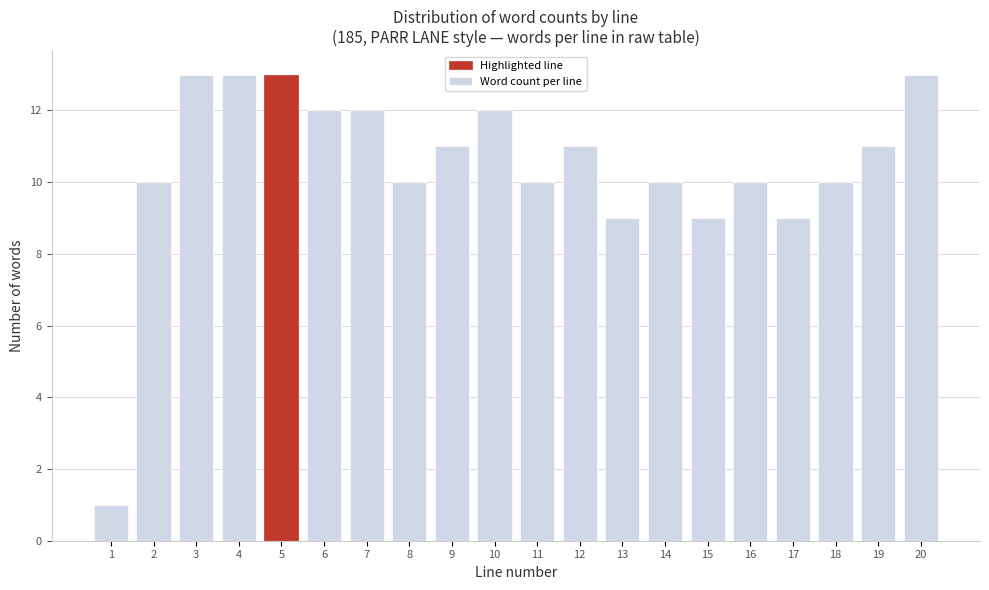

Reading right to left, extract all data points from this chart.

13	11	10	9	10	9	10	9	11	10	12	11	10	12	12	13	13	13	10	1